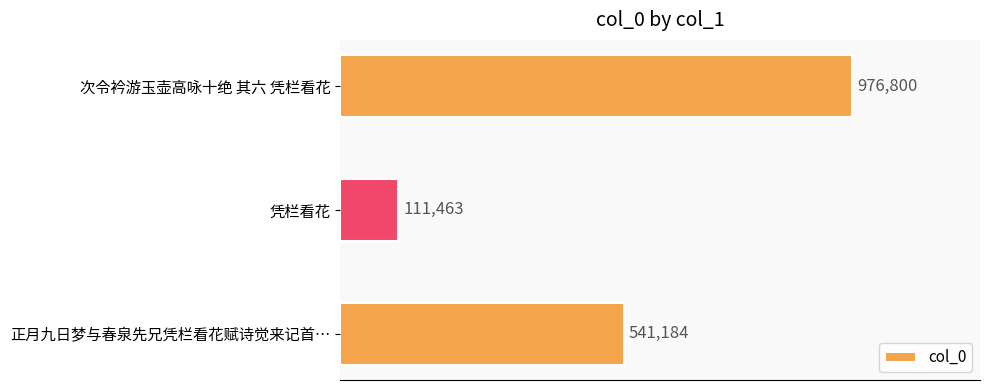

At which category does the chart reach its minimum across all series?

凭栏看花